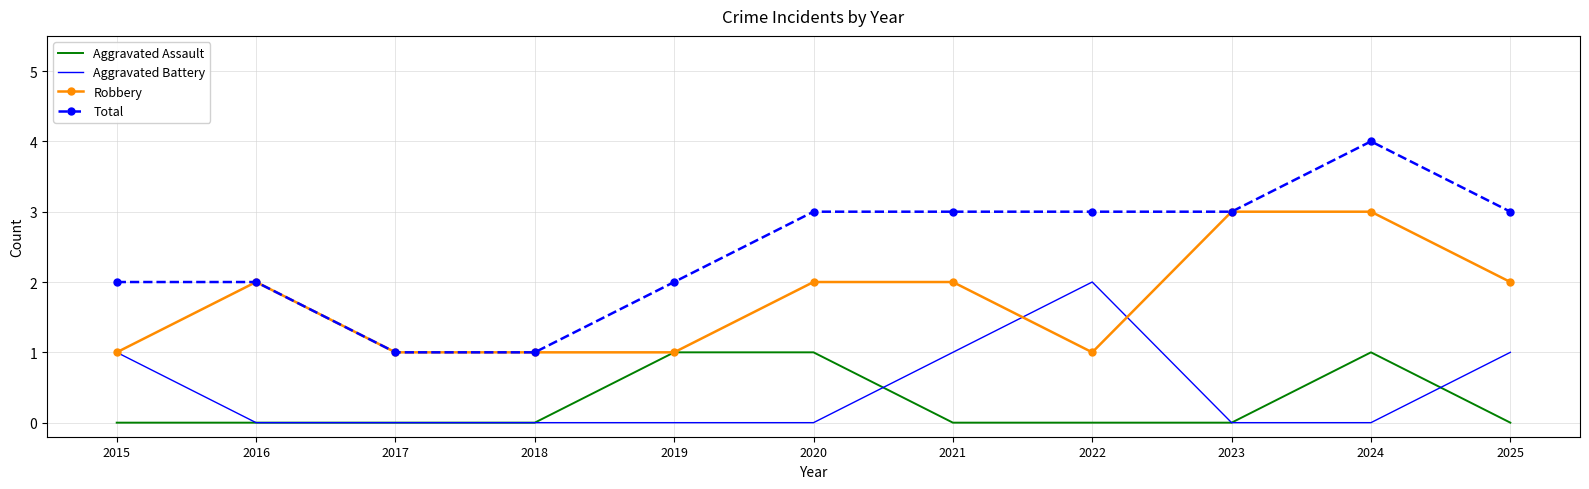

Is it true that Total equals 1 at 2019?

False